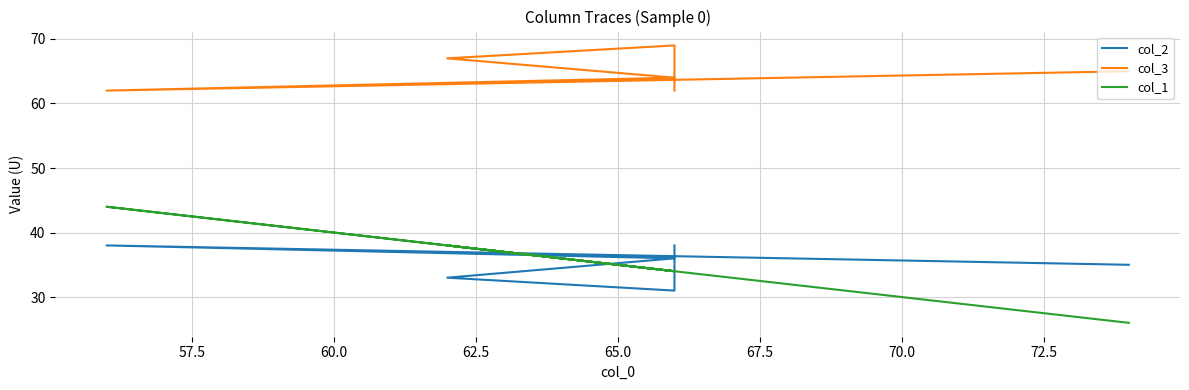

What is the smallest value displayed?

26